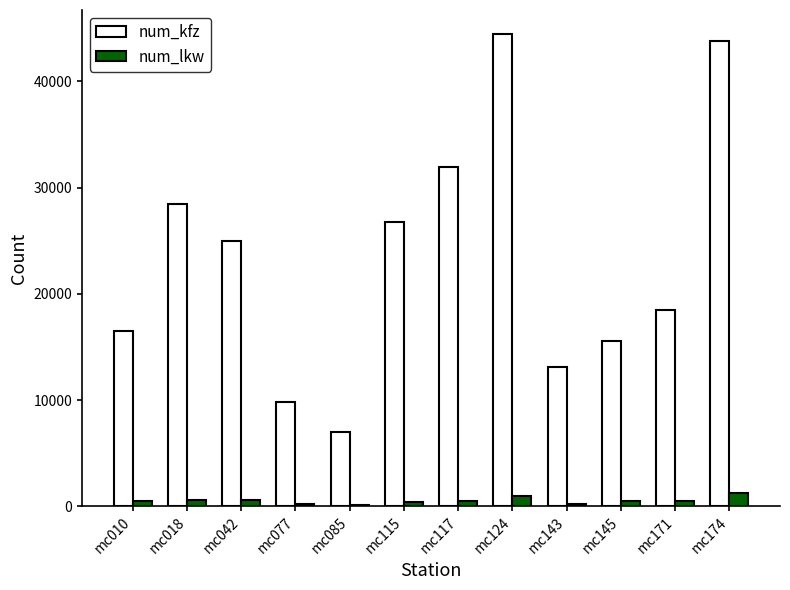

The value of num_kfz at mc171 is 7779. True or false?

False